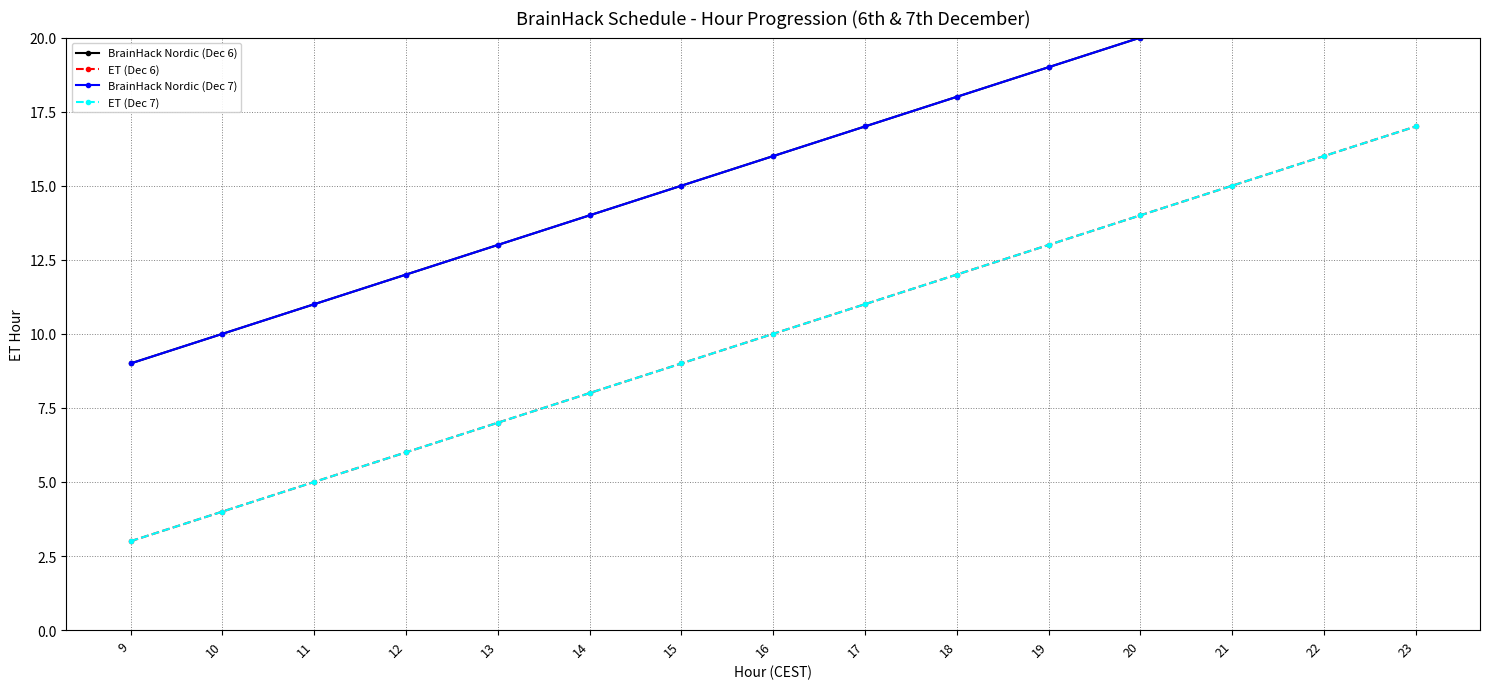

Is this an area chart (filled region under the line)?

No